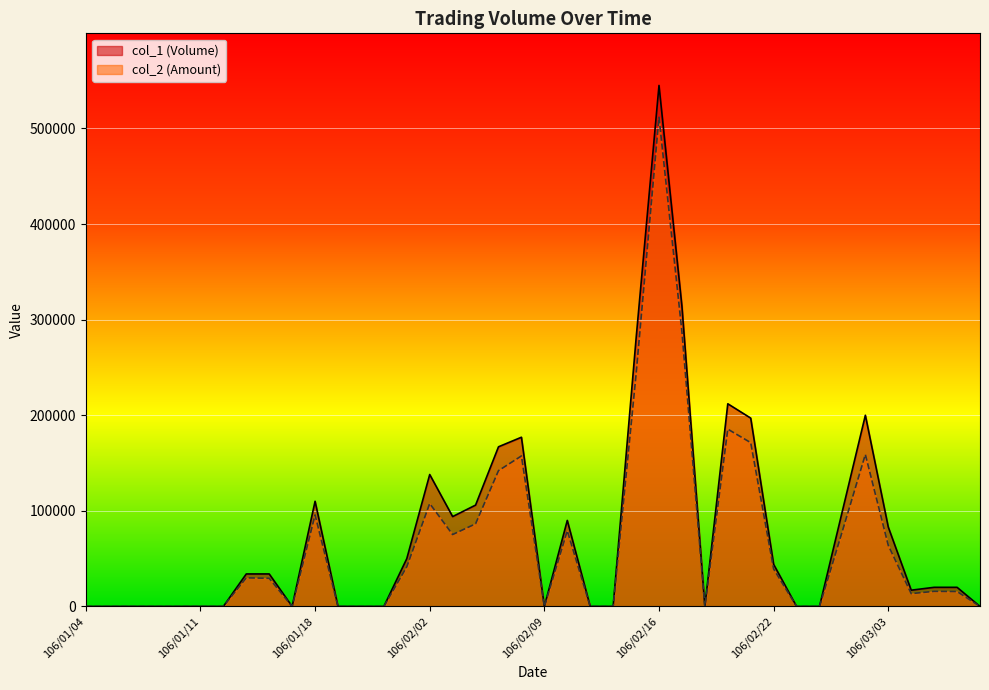

Which category has the highest value across all series?

106/02/16